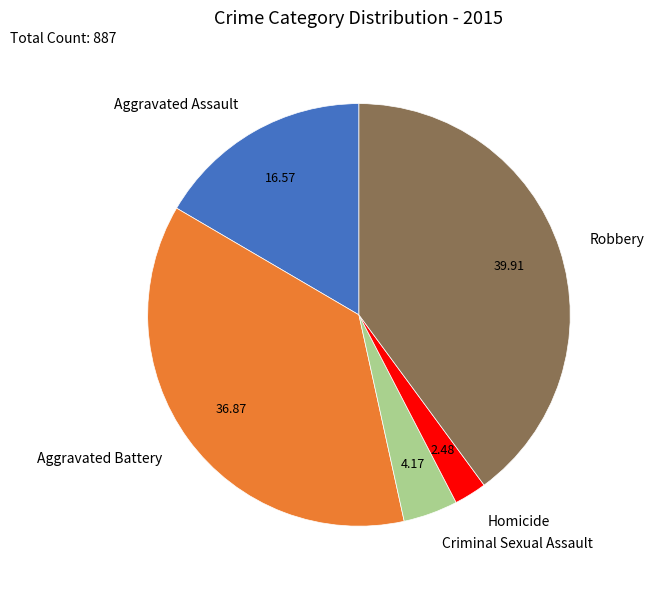

Which slice is the smallest?

Homicide